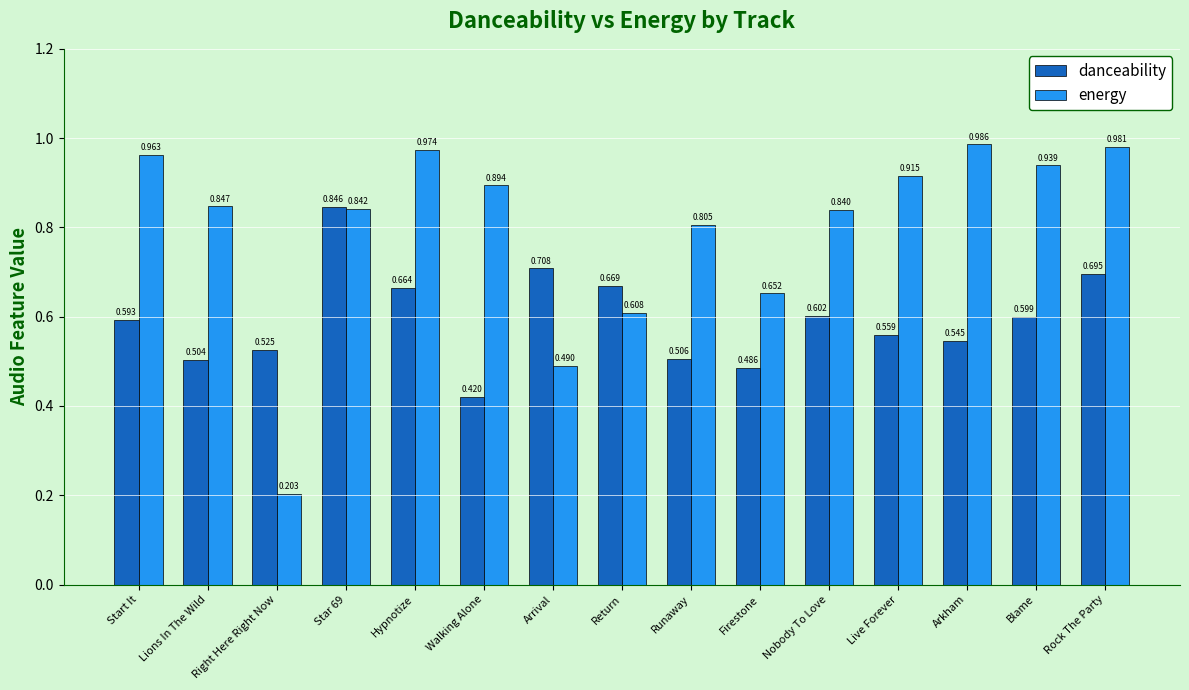

How many danceability values are between 0 and 1?

15